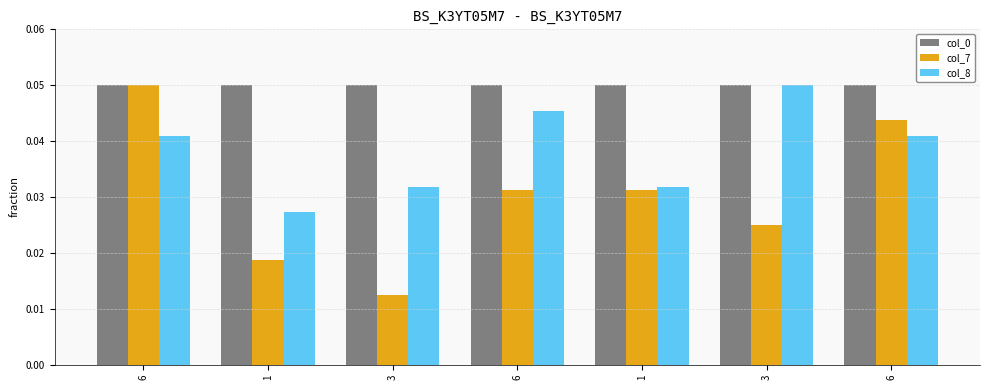

Reading right to left, extract all data points from this chart.

col_0: 0.1	0.0	0.0	0.0	0.0	0.0	0.0
col_7: 0.0	0.0	0.0	0.0	0.0	0.0	0.1
col_8: 0.0	0.1	0.0	0.0	0.0	0.0	0.0